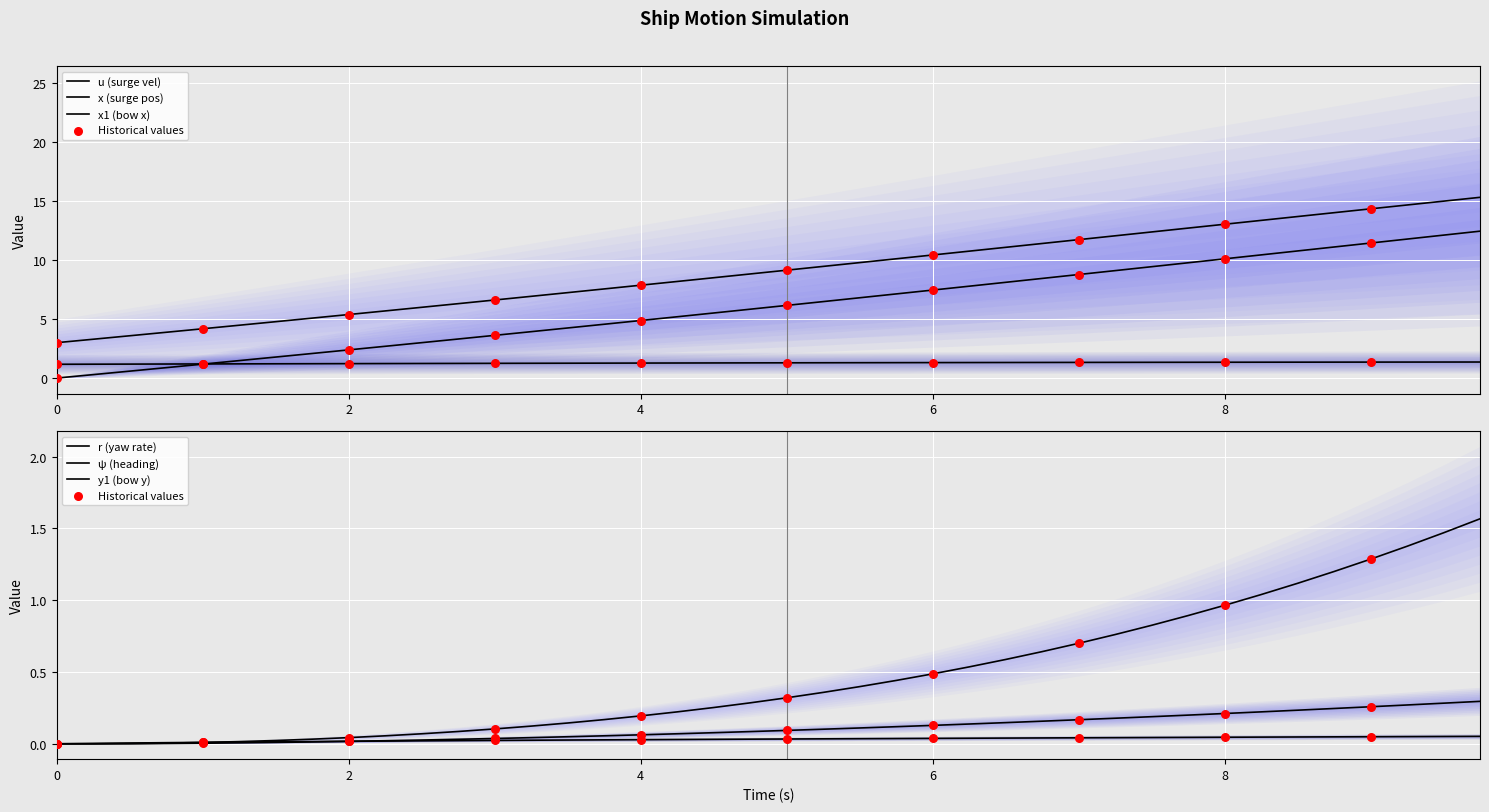

Which series has the largest total across all categories?

x1 (bow x)